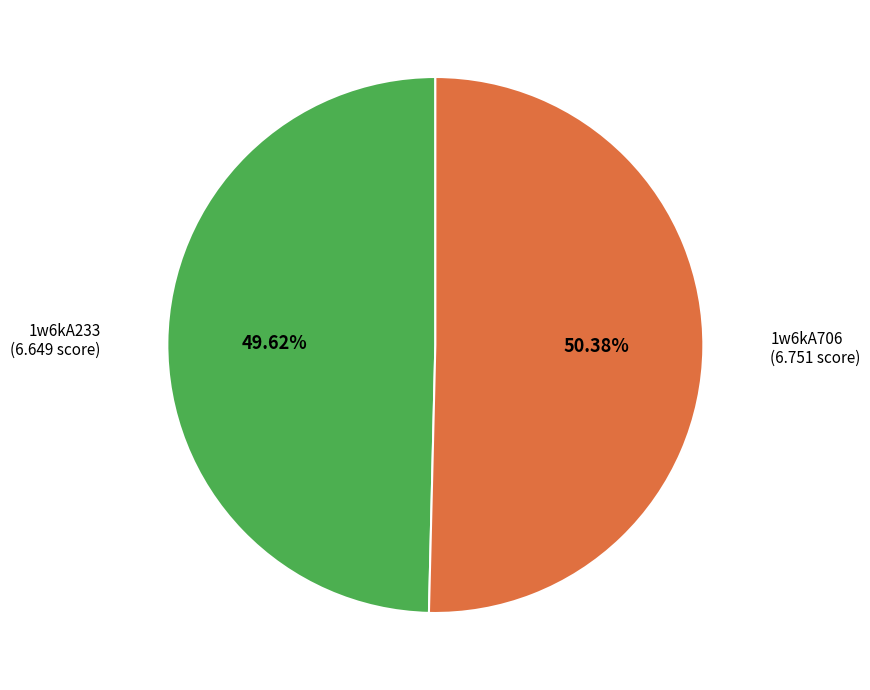

Count the number of slices in the pie.

2